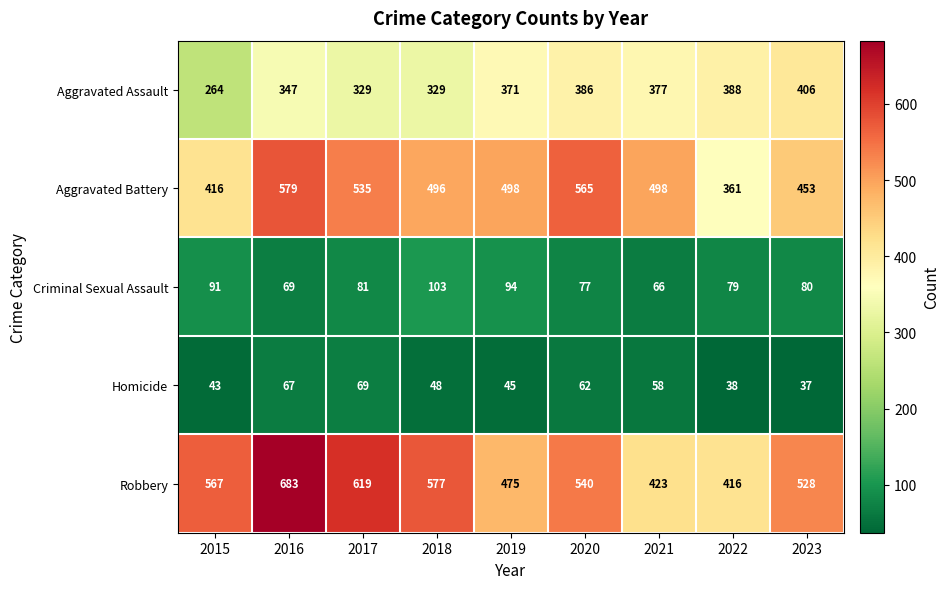

Where does the Robbery series first go above 540?

2015